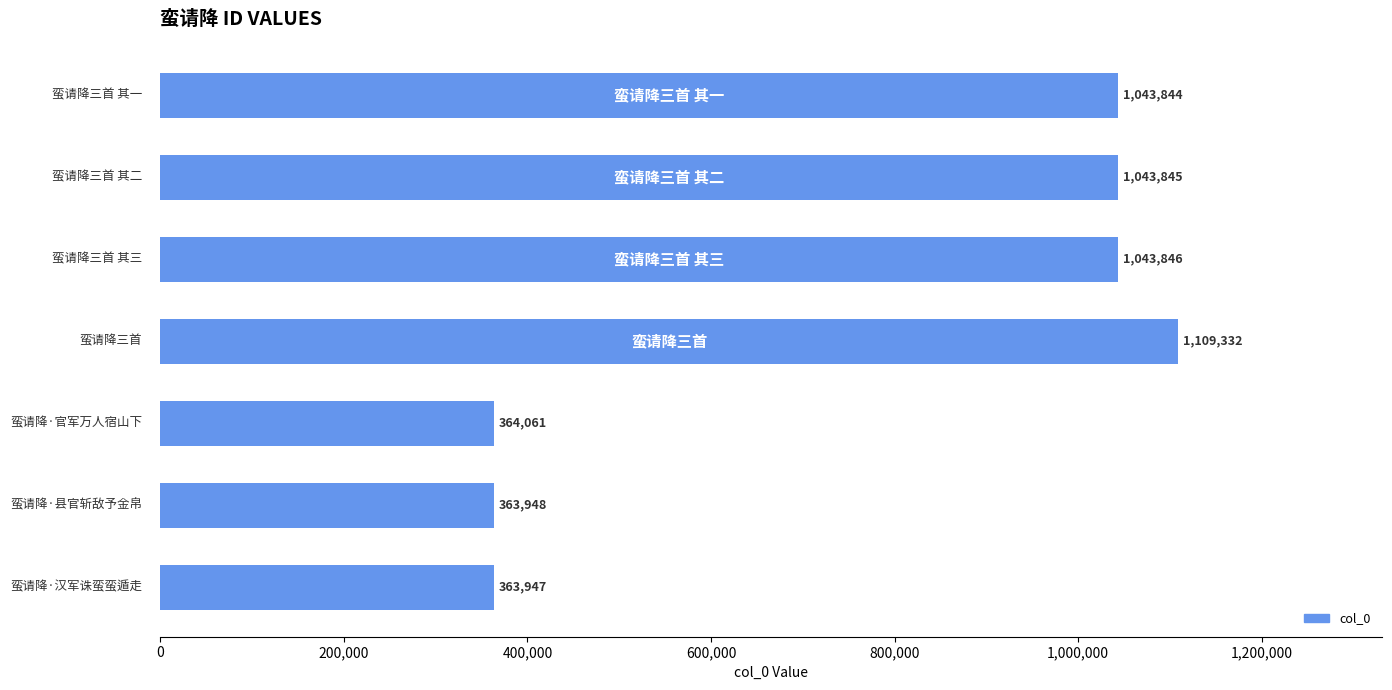

Reading bottom to top, transcribe all the data shown in this chart.

363947	363948	364061	1109332	1043846	1043845	1043844